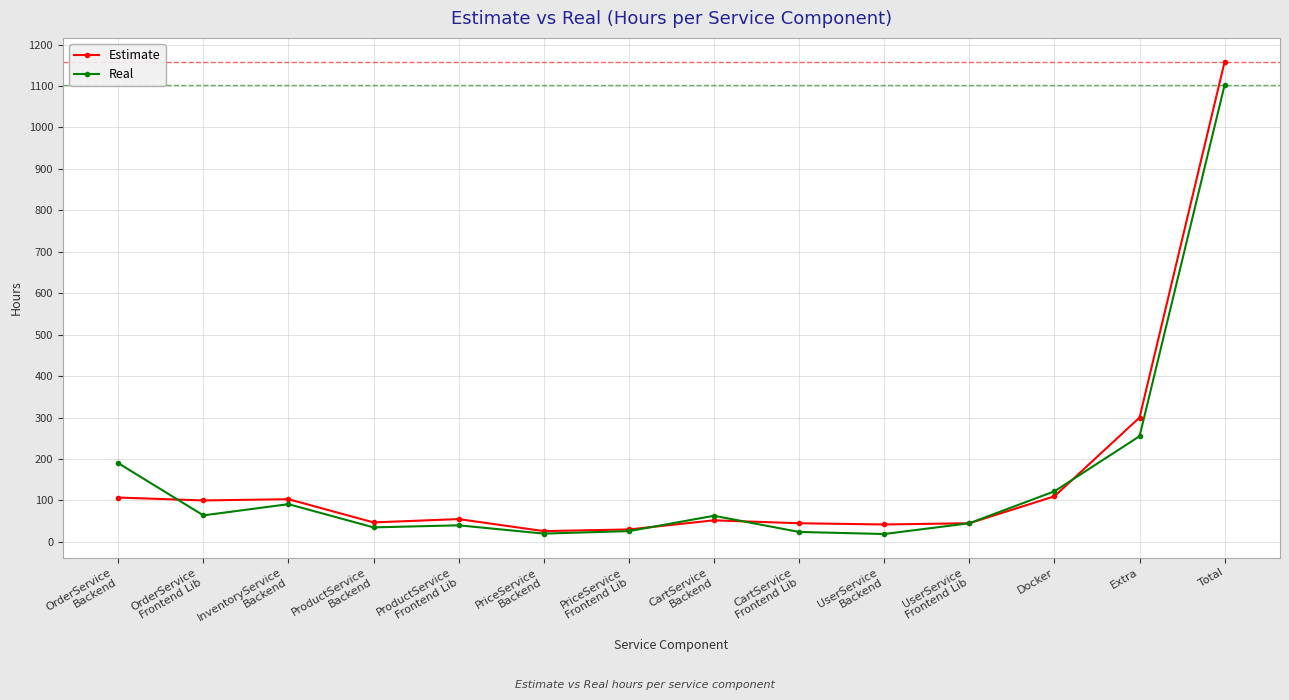

How many values in the Real series are below 63?

7